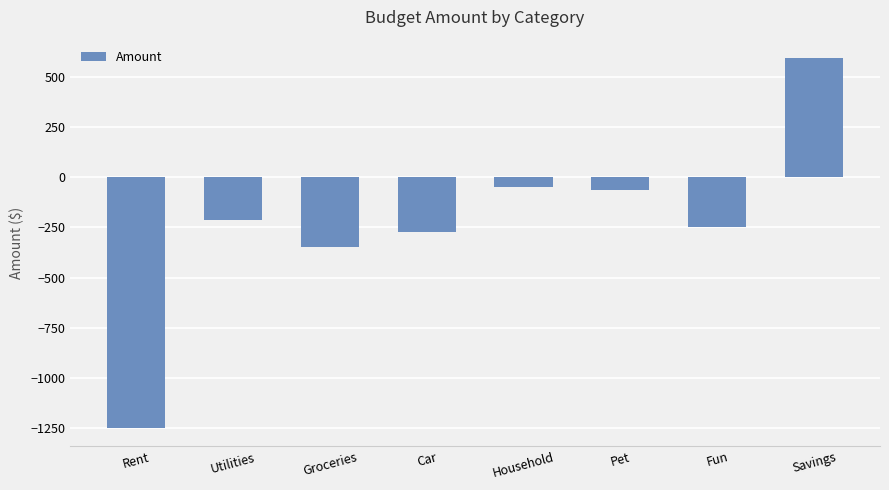

Count the number of values greater than -215.

3